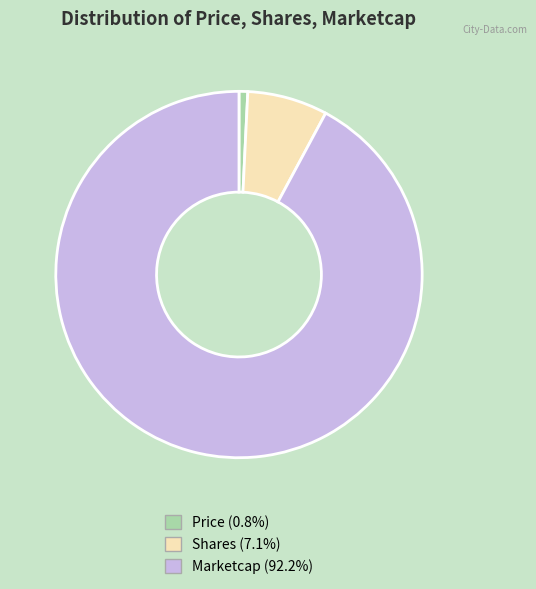

Do Price and Marketcap together represent more than half of the pie?

Yes